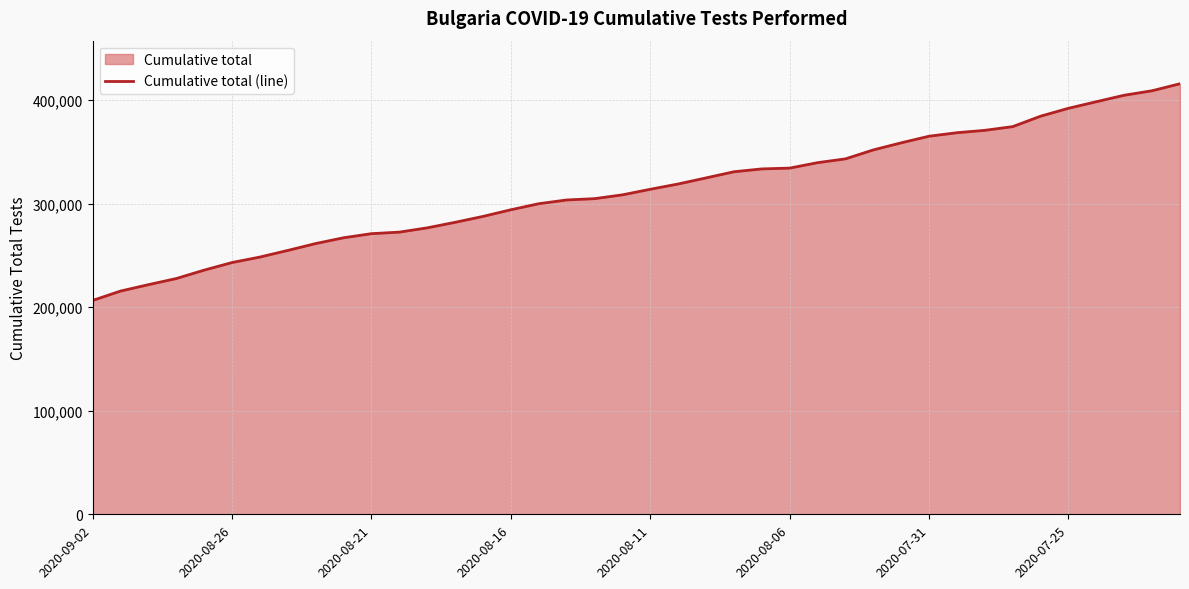

How many lines are shown in the chart?

1